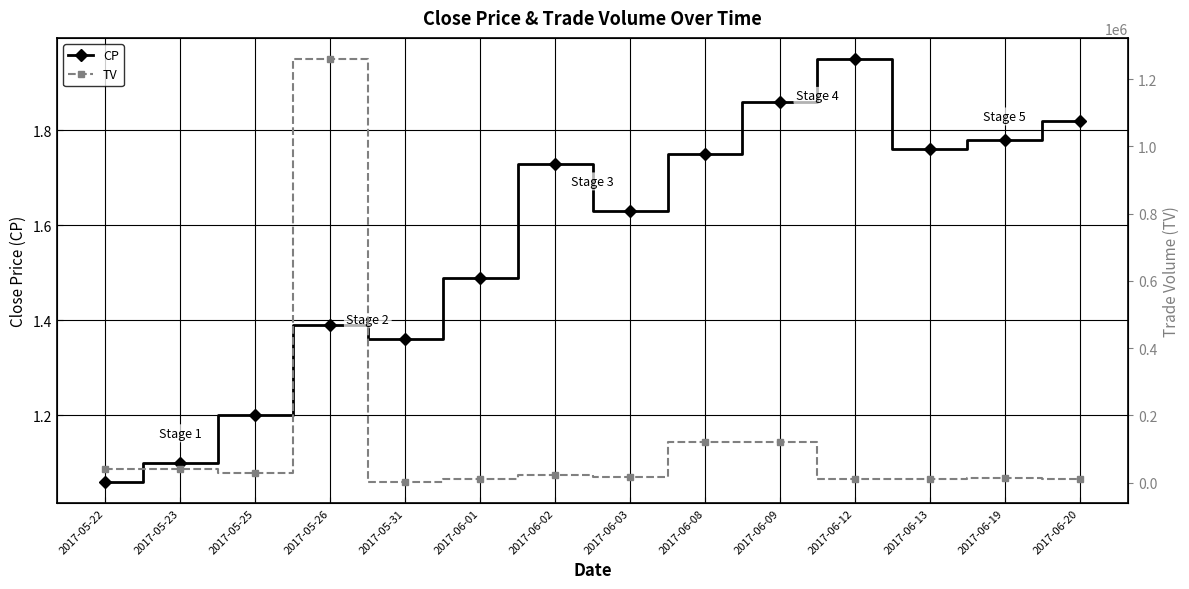

What are all the series names shown in the legend?

CP, TV